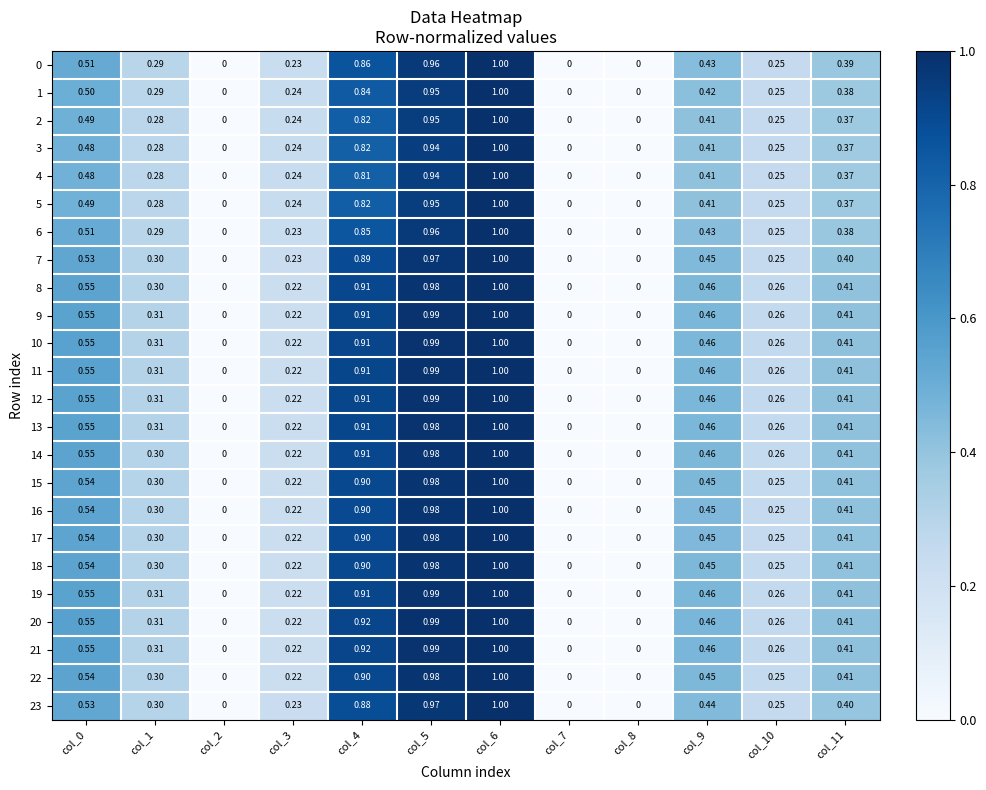

How many series are shown in this chart?

24